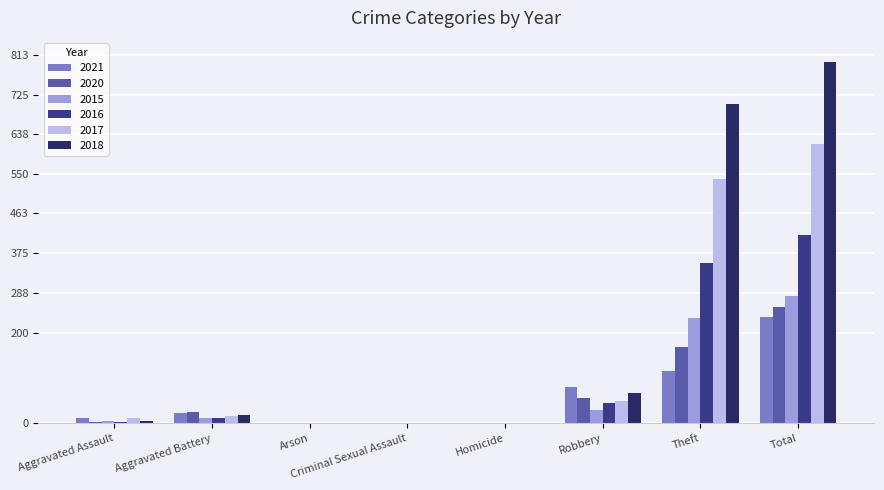

What is the total value across all series at Total?

2603